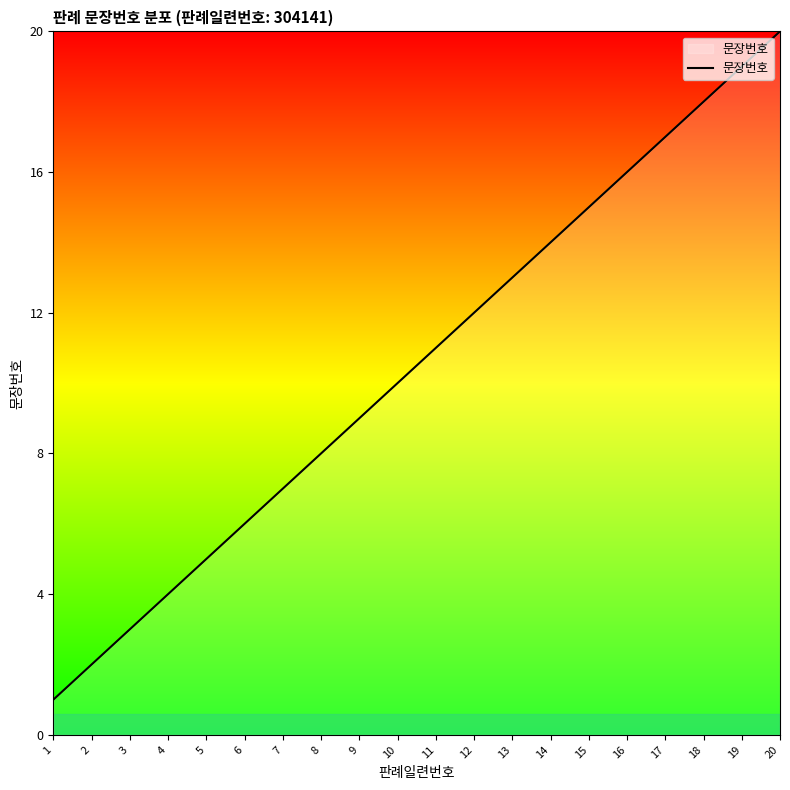

Reading right to left, what are all the values shown in this chart?

20=20	19=19	18=18	17=17	16=16	15=15	14=14	13=13	12=12	11=11	10=10	9=9	8=8	7=7	6=6	5=5	4=4	3=3	2=2	1=1